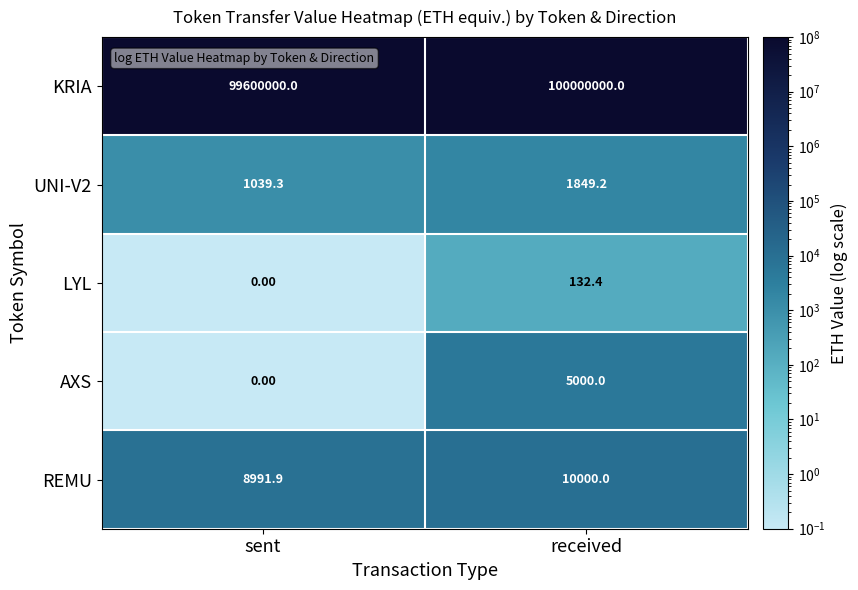

Rank the series by their maximum value, from lowest to highest.

LYL, UNI-V2, AXS, REMU, KRIA